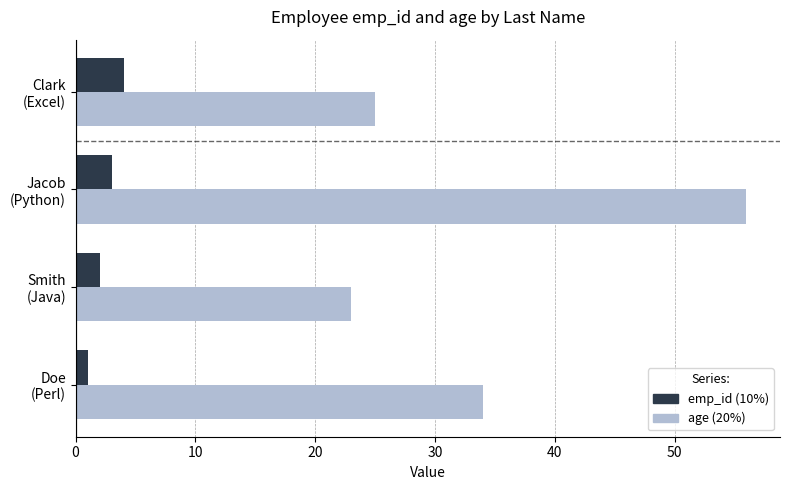

What is the greatest value displayed?

56